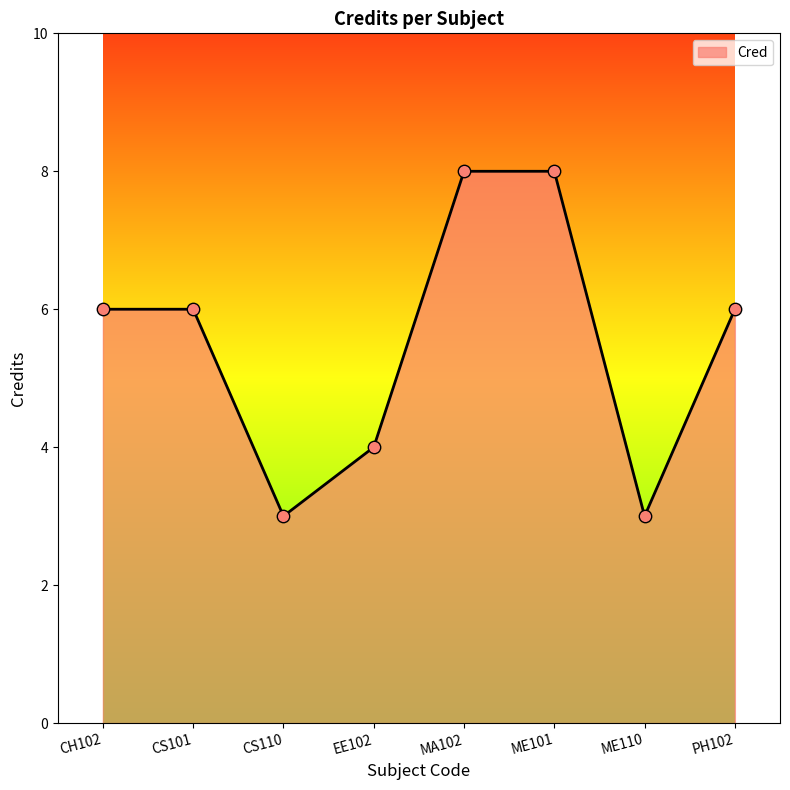

What is the ratio of the value at MA102 to the value at CH102?

1.3